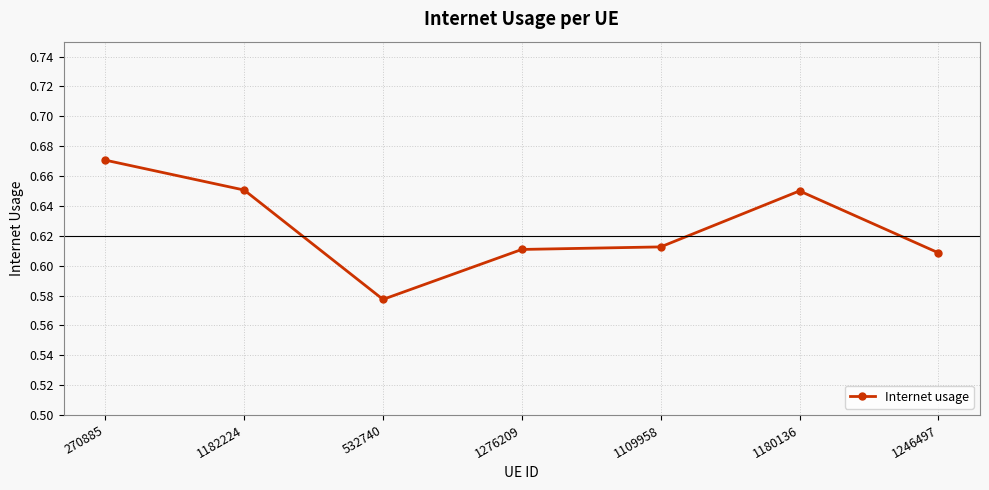

What is the difference between the second highest and minimum values?

0.1